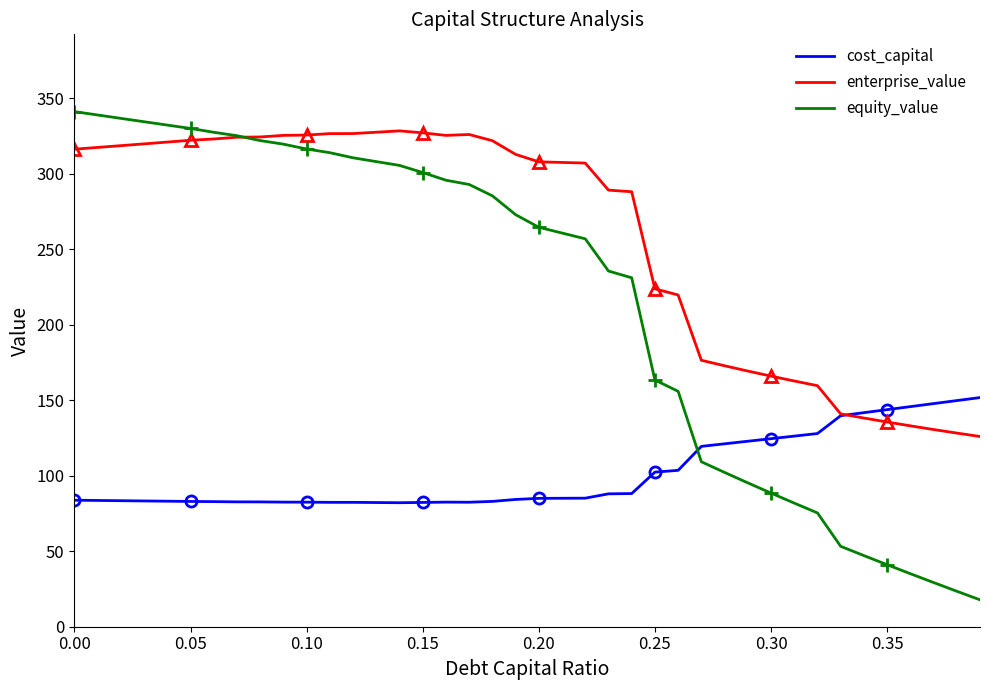

What is the maximum value for equity_value?

341.2